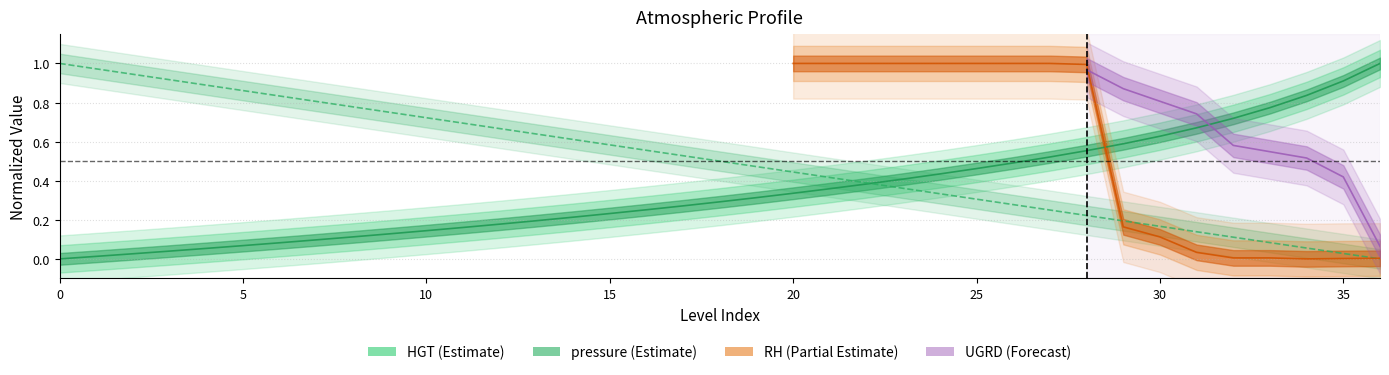

How many positive values does the pressure series have?

36